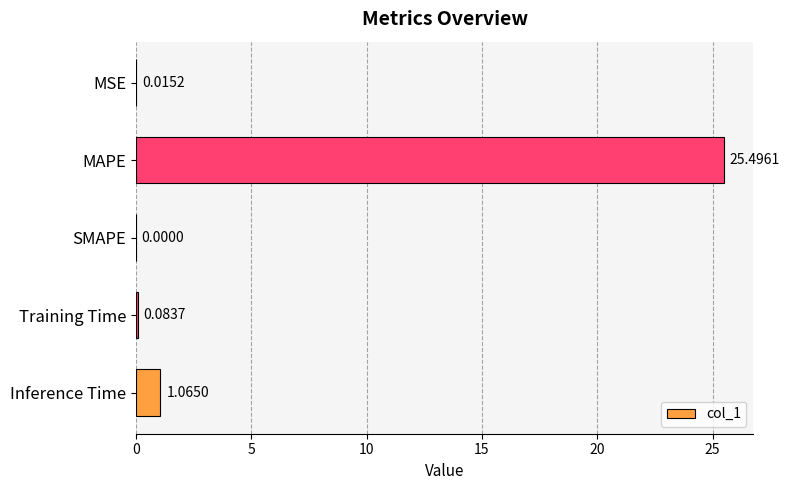

Which category has the highest value across all series?

MAPE